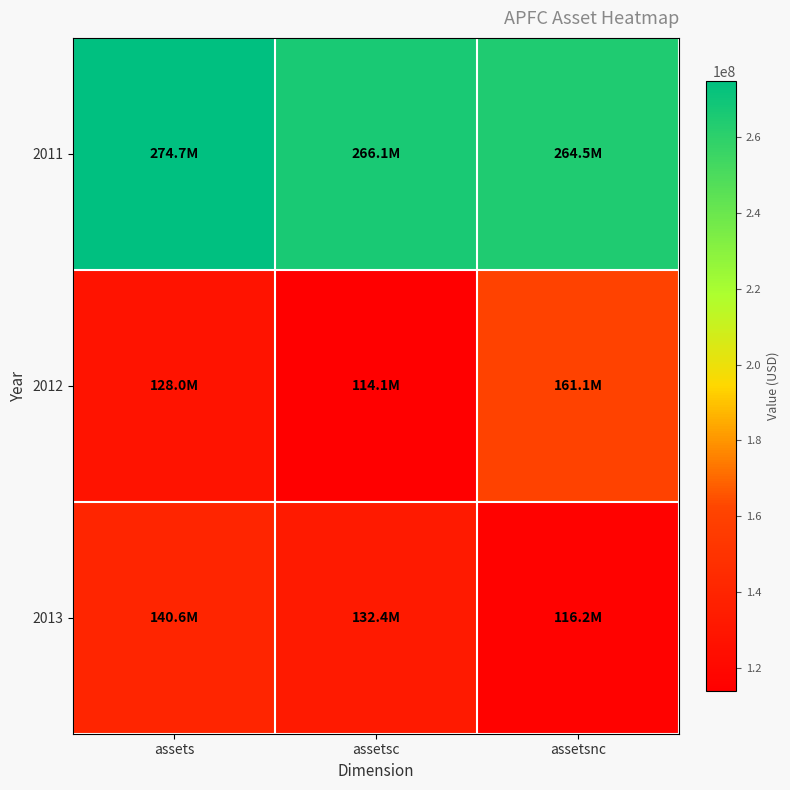

How many data points does each series have?

3